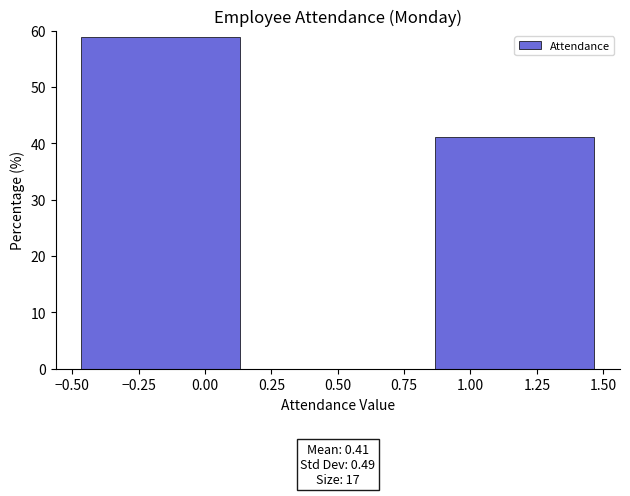

Which range on the x-axis has the tallest bar?

-0.50 to 0.15